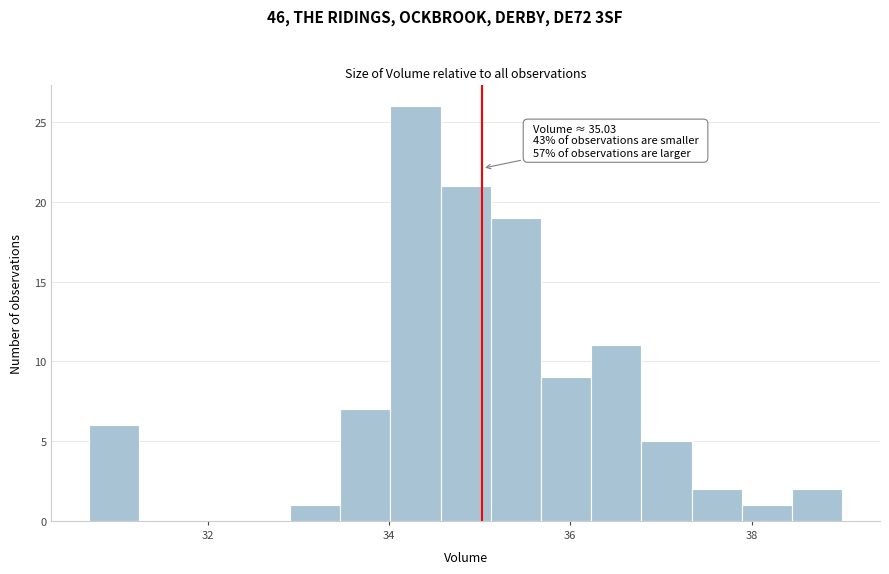

Around what value on the x-axis is the tallest bar? Give the approximate position of its centre, as read against the axis.

34.2